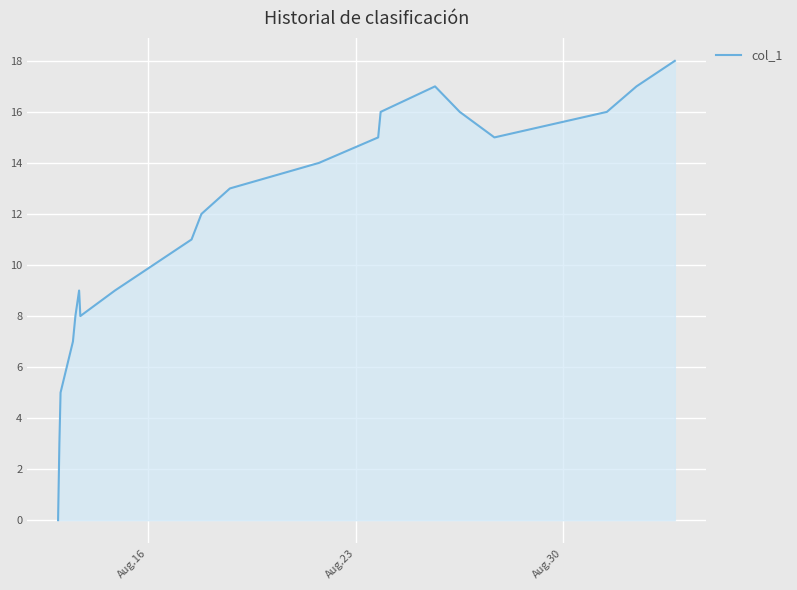

What is the greatest value displayed?

18